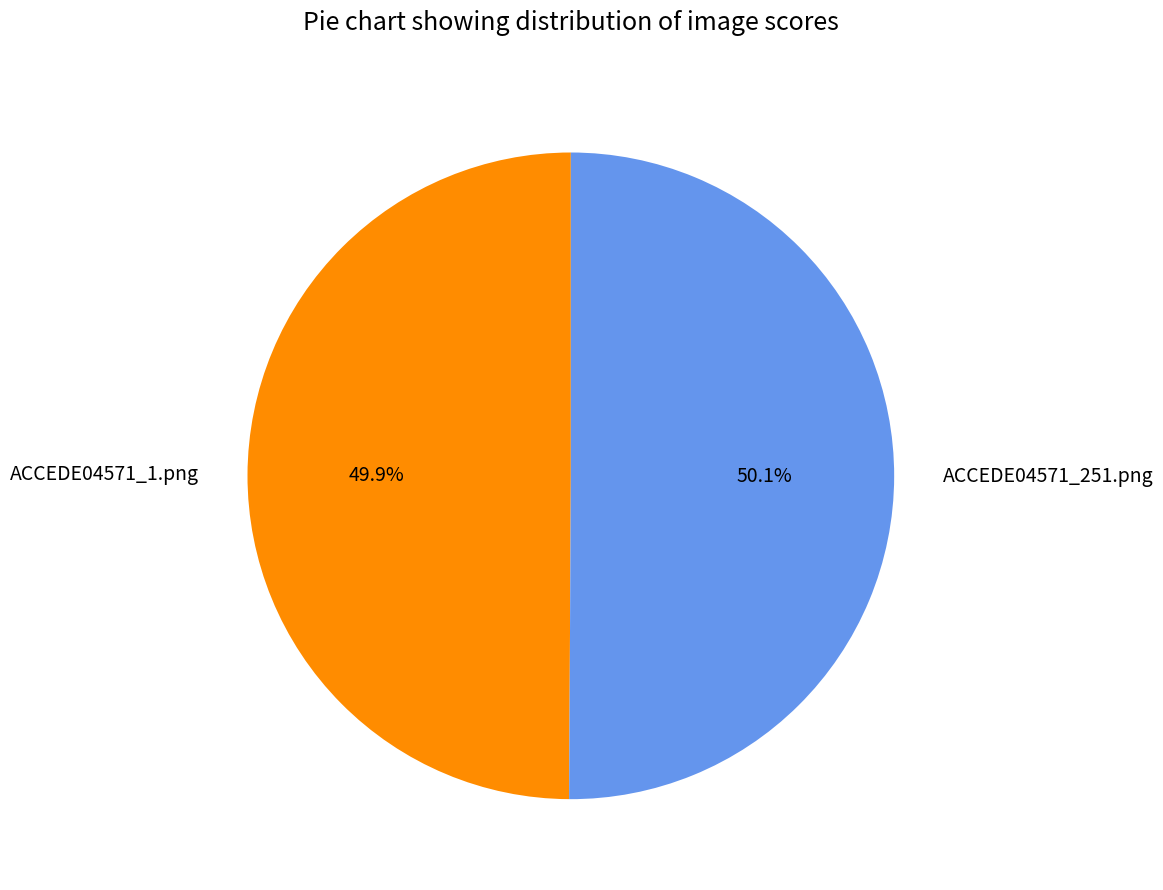

Combined, do ACCEDE04571_1.png and ACCEDE04571_251.png account for over 50%?

Yes